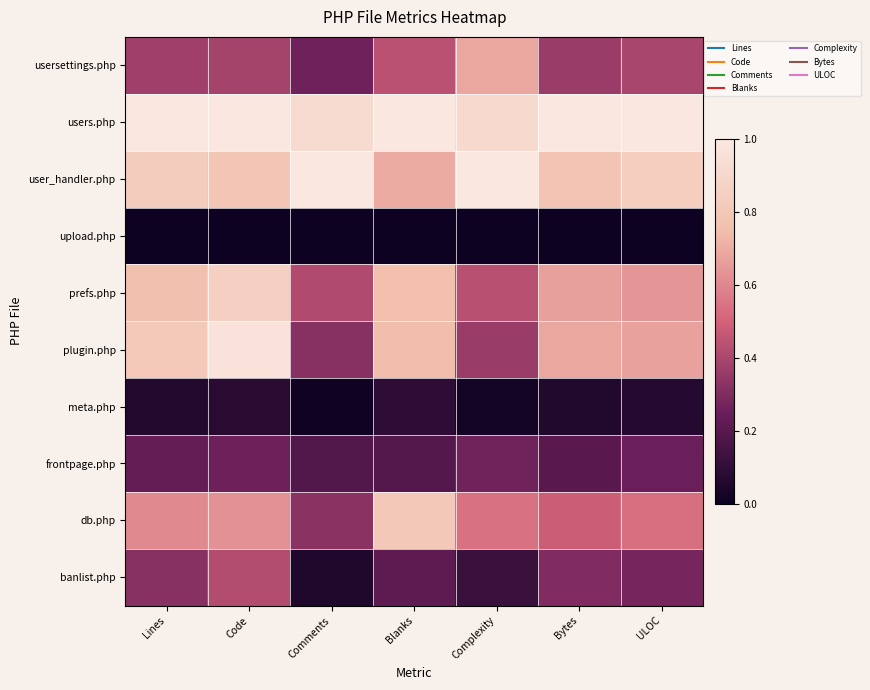

At Complexity, list the series in order from smallest to largest.

upload.php, meta.php, banlist.php, frontpage.php, plugin.php, prefs.php, db.php, usersettings.php, users.php, user_handler.php